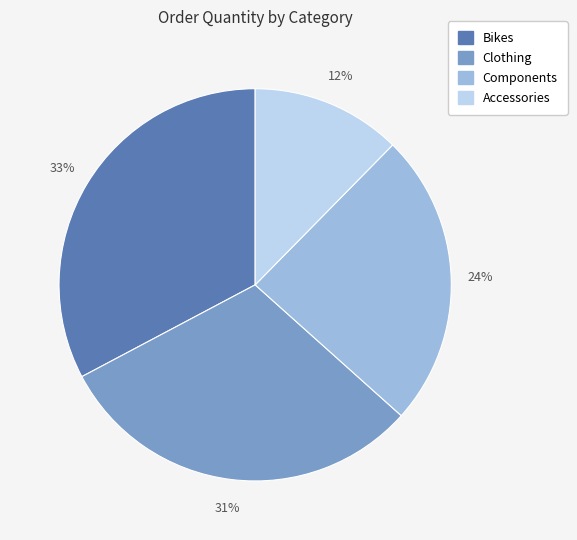

Do Clothing and Accessories together represent more than half of the pie?

No